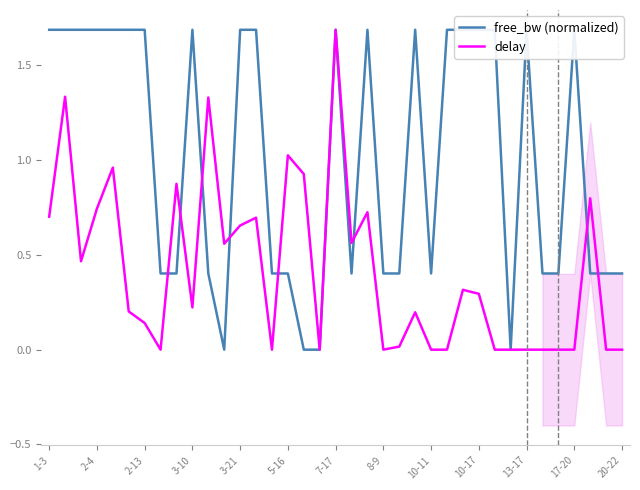

True or false: delay has a value of 0.0 at 8-9.

True